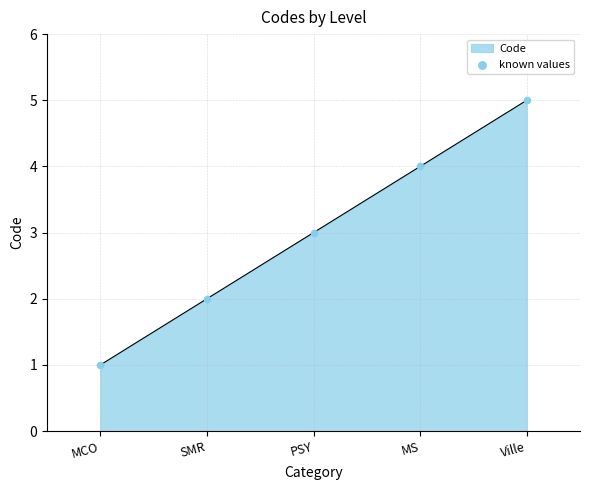

What is the ratio of the value at MS to the value at SMR?

2.0